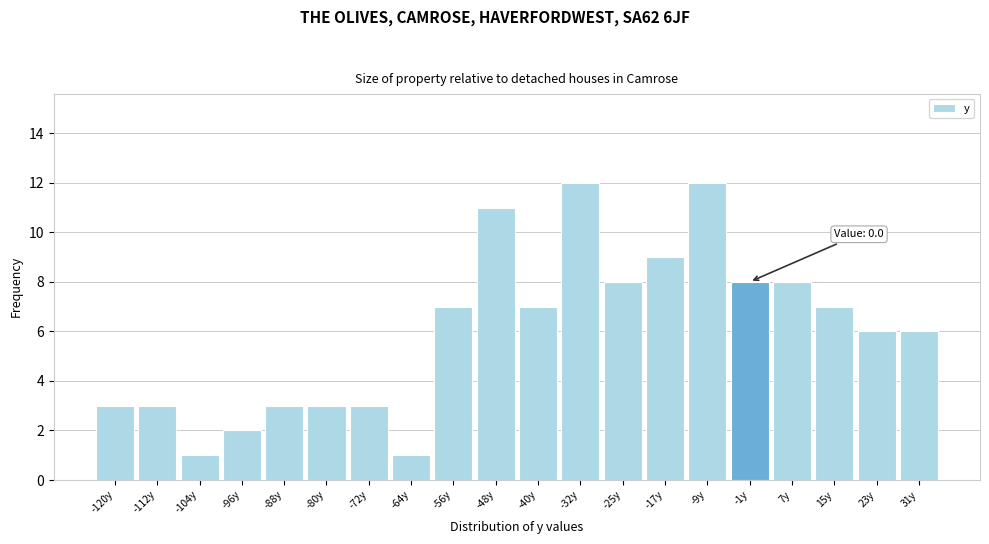

Reading left to right, transcribe all the data shown in this chart.

3	3	1	2	3	3	3	1	7	11	7	12	8	9	12	8	8	7	6	6